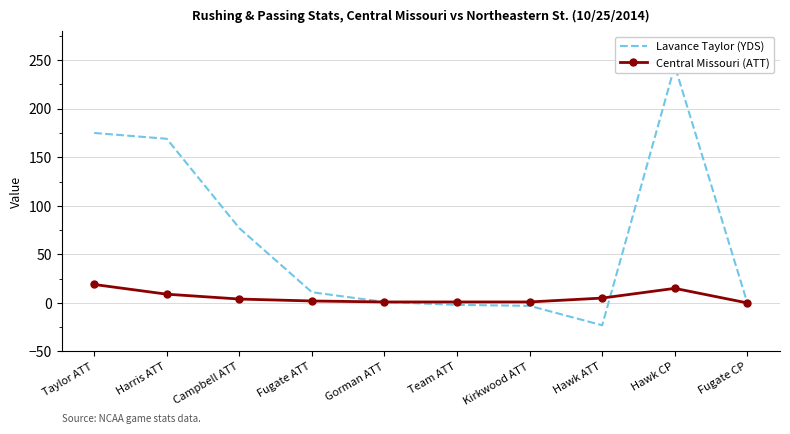

What is the difference between the second highest and minimum values in the Central Missouri (ATT) series?

15